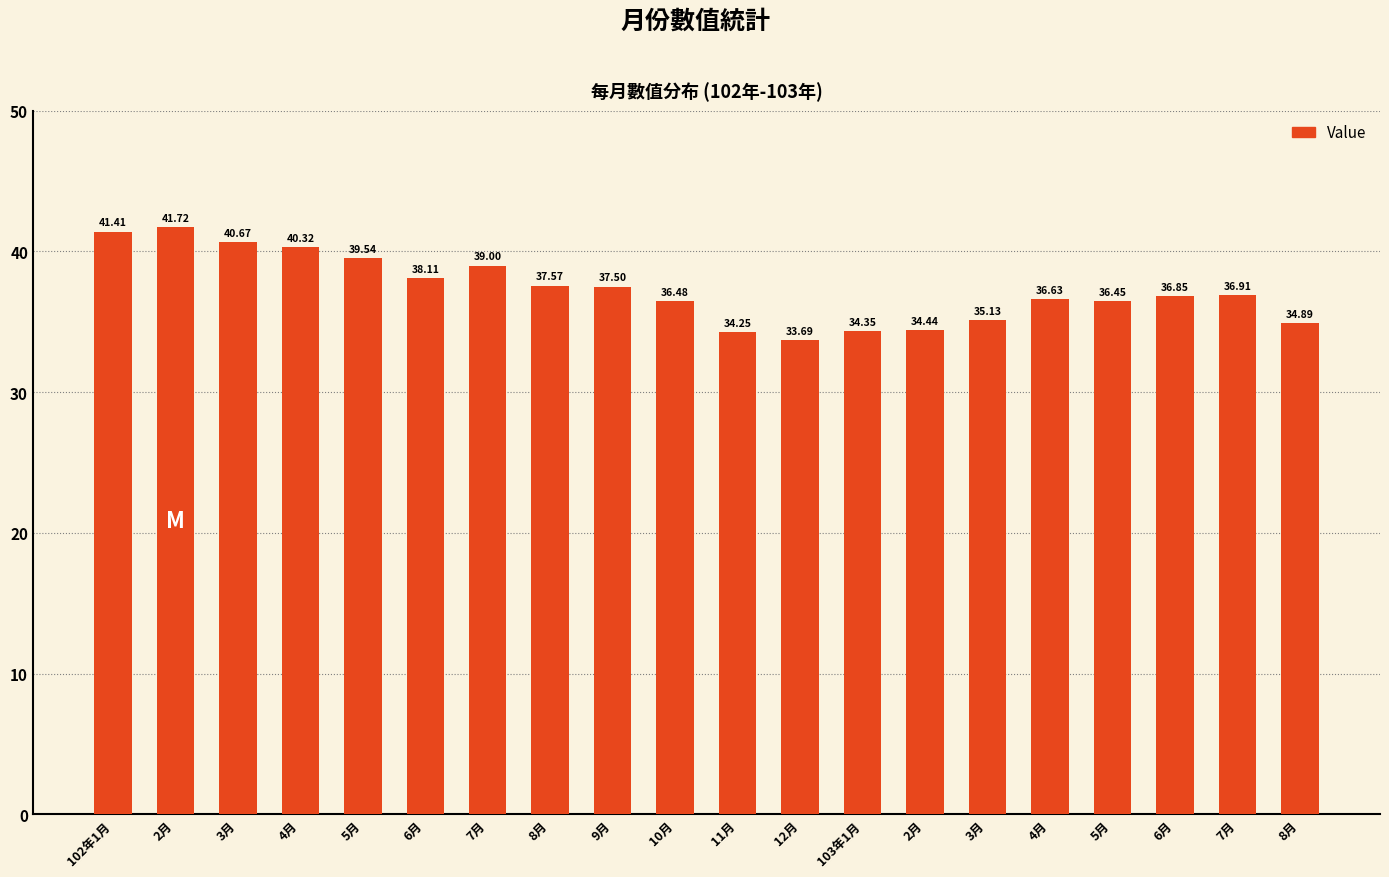

How many bars are there in total?

20